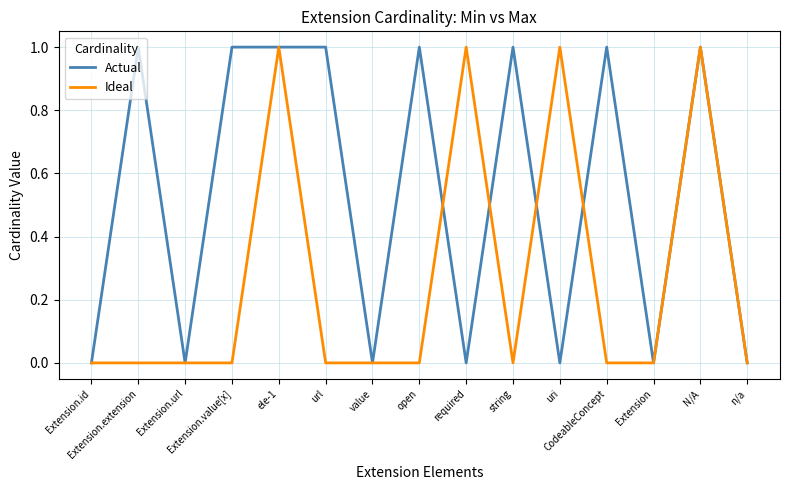

How many values in the Actual series are below 1?

7